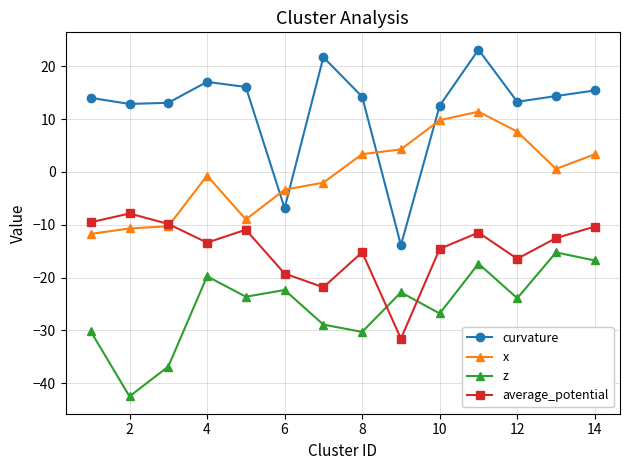

True or false: curvature and average_potential cross at least once.

False